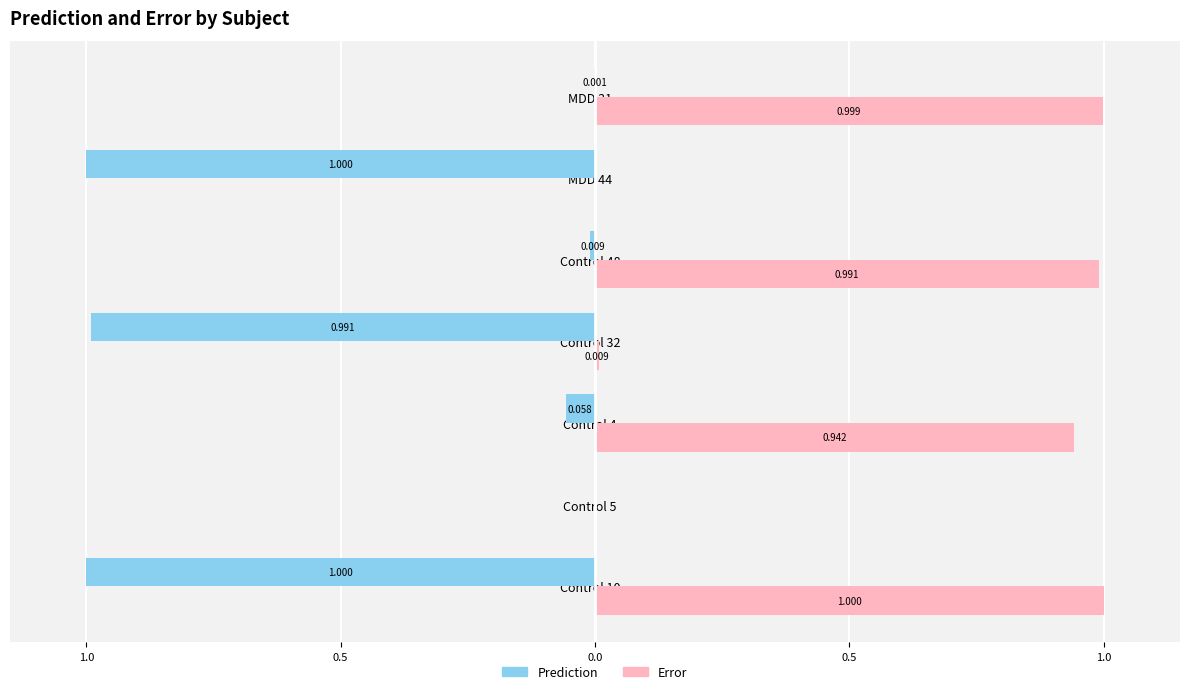

Rank the series by their maximum value, from highest to lowest.

Error, Prediction